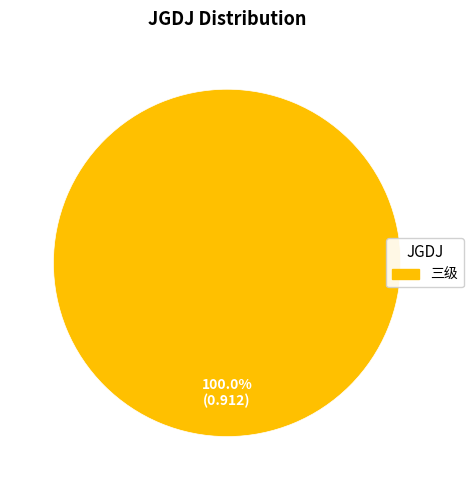

Is there a majority slice in this chart?

Yes